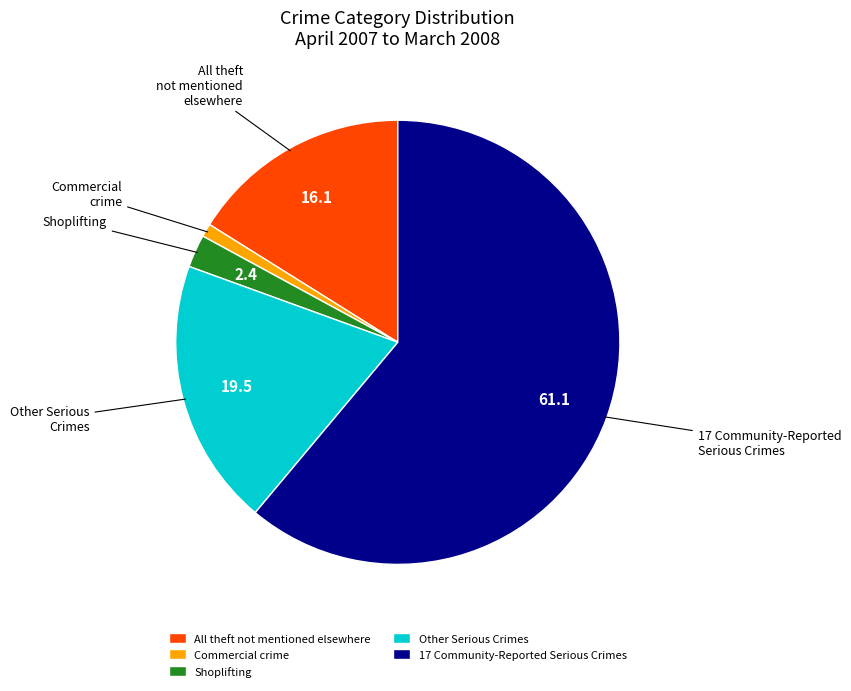

Do Other Serious Crimes and Shoplifting together represent more than half of the pie?

No